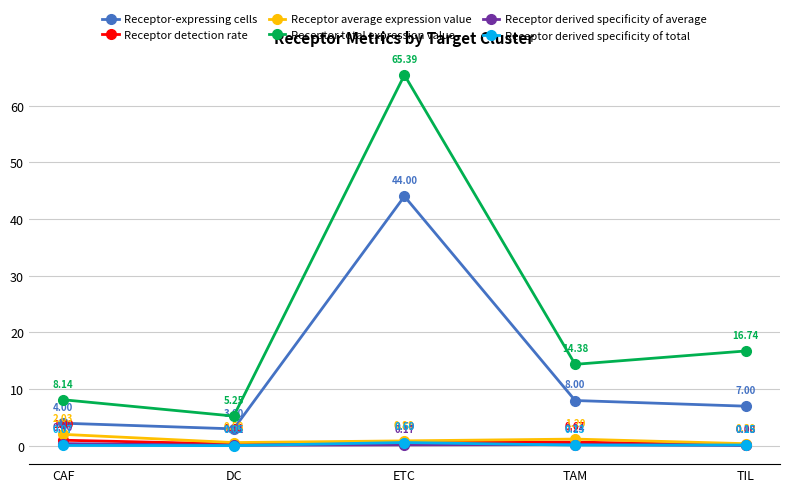

At which label is Receptor total expression value closest to 35?

TIL